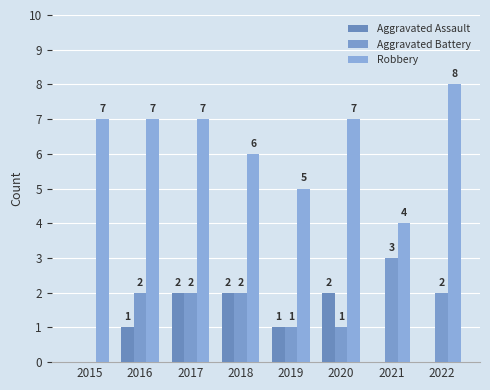

Which series has the largest range (max minus min)?

Robbery